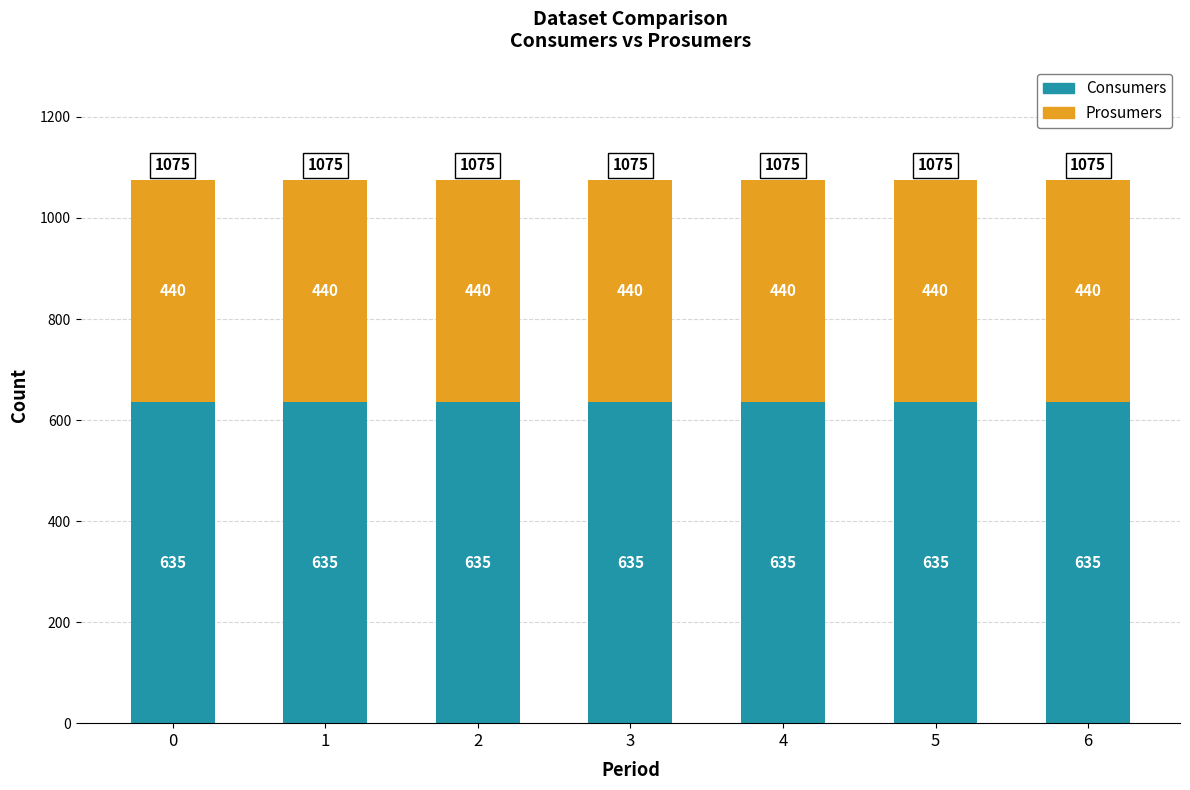

The value of Consumers at 6 is 635. True or false?

True